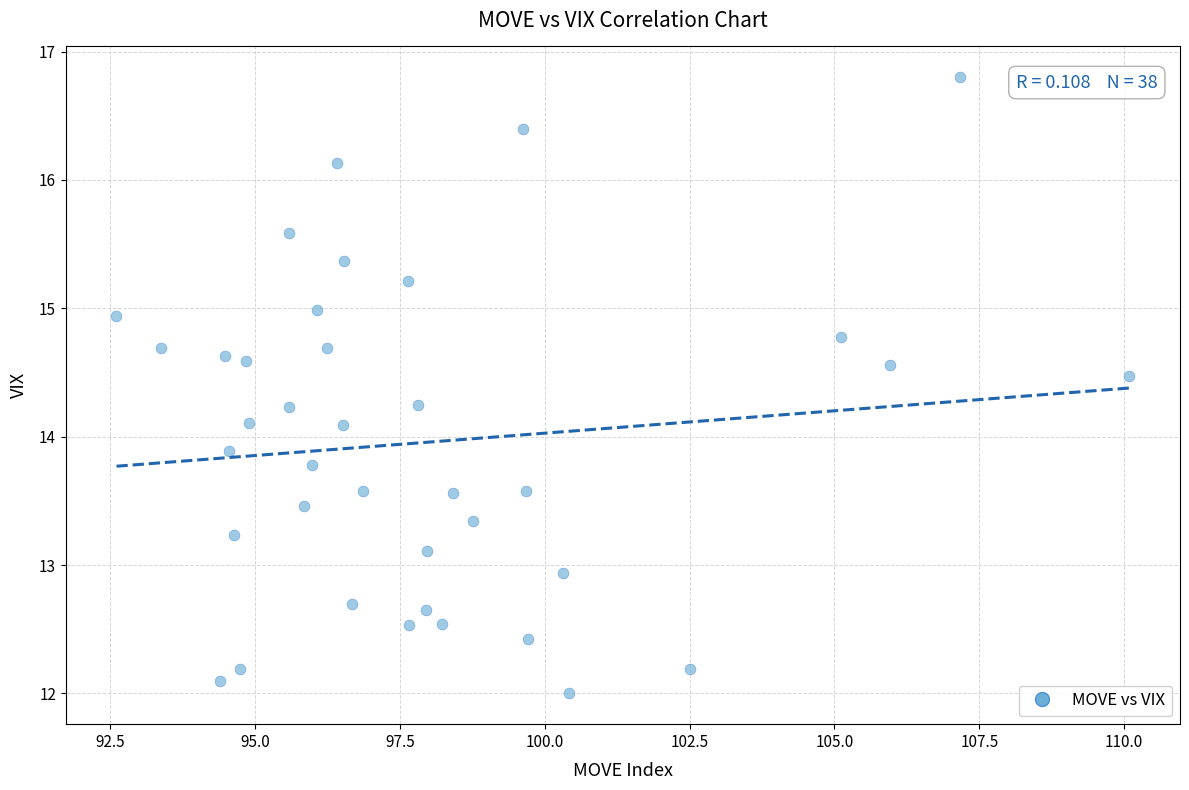

What is the range of X values (max minus min)?

17.5